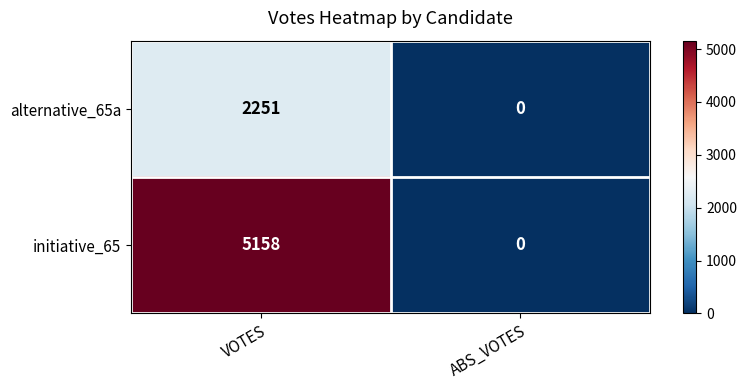

Read the alternative_65a value at VOTES, to the nearest 10.

2250